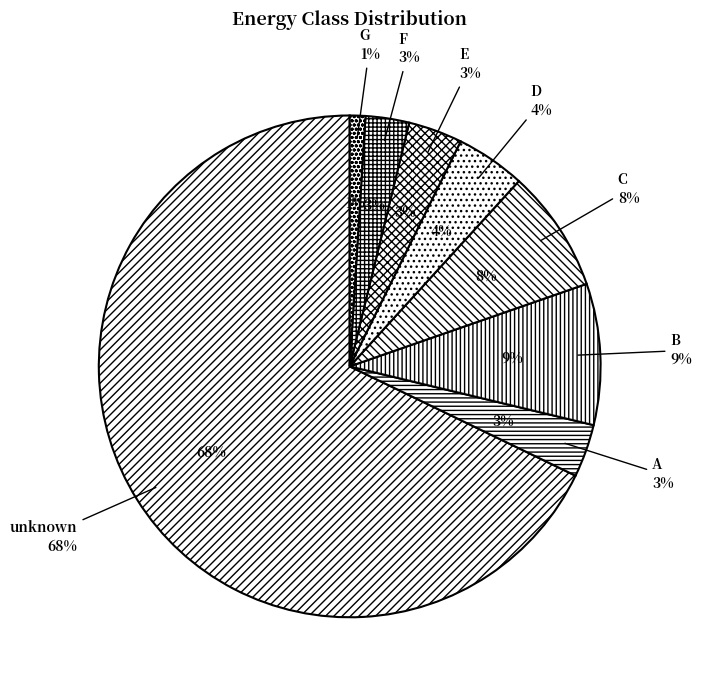

Which slice is the smallest?

G